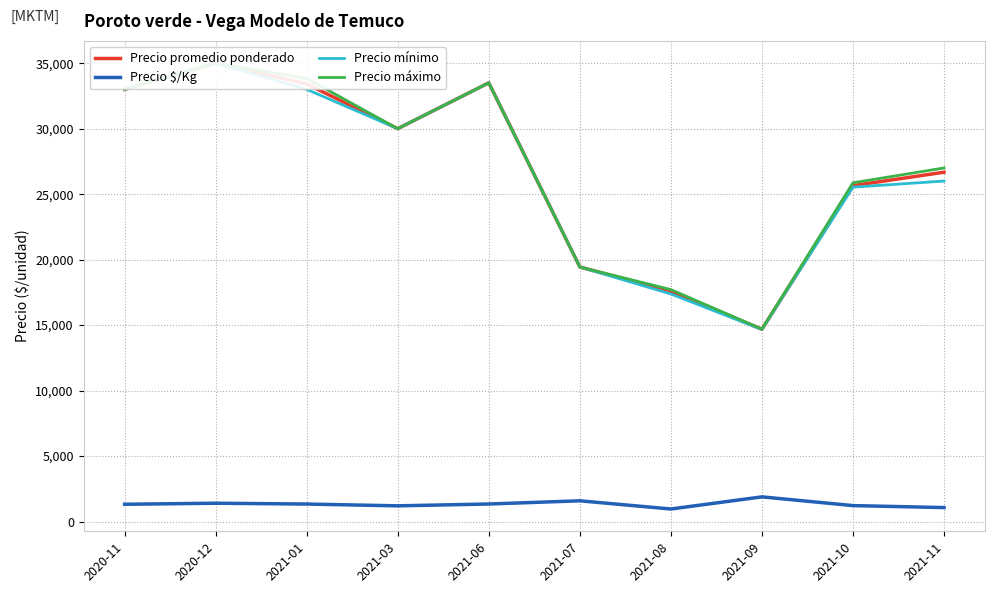

True or false: Precio promedio ponderado and Precio mínimo intersect in this chart.

False